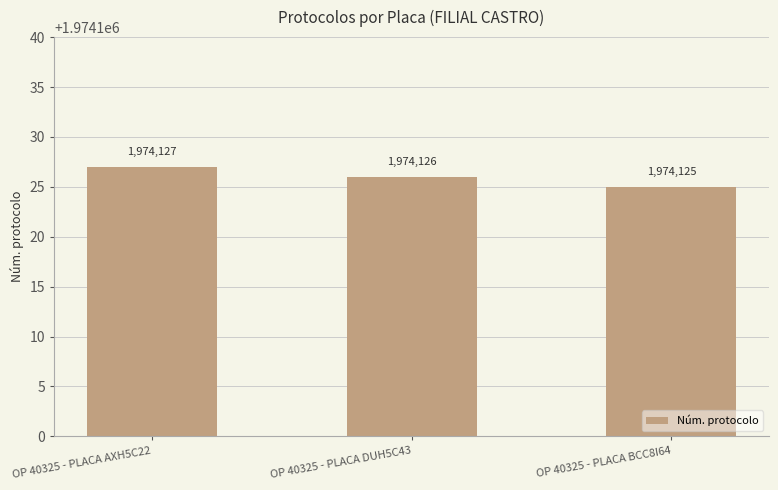

Where is the data nearest to the value 1974126?

OP 40325 - PLACA DUH5C43